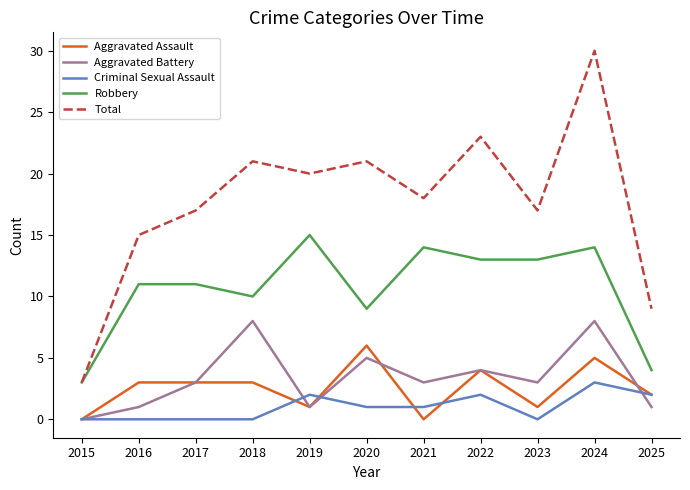

Reading left to right, list all the values displayed in this chart.

Aggravated Assault: 0	3	3	3	1	6	0	4	1	5	2
Aggravated Battery: 0	1	3	8	1	5	3	4	3	8	1
Criminal Sexual Assault: 0	0	0	0	2	1	1	2	0	3	2
Robbery: 3	11	11	10	15	9	14	13	13	14	4
Total: 3	15	17	21	20	21	18	23	17	30	9